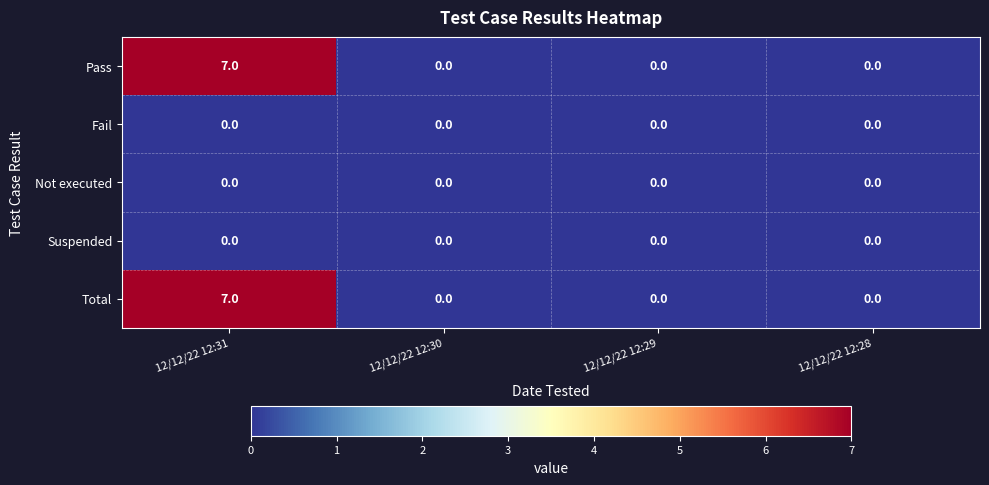

At which category is the sum across all series the highest?

12/12/22 12:31